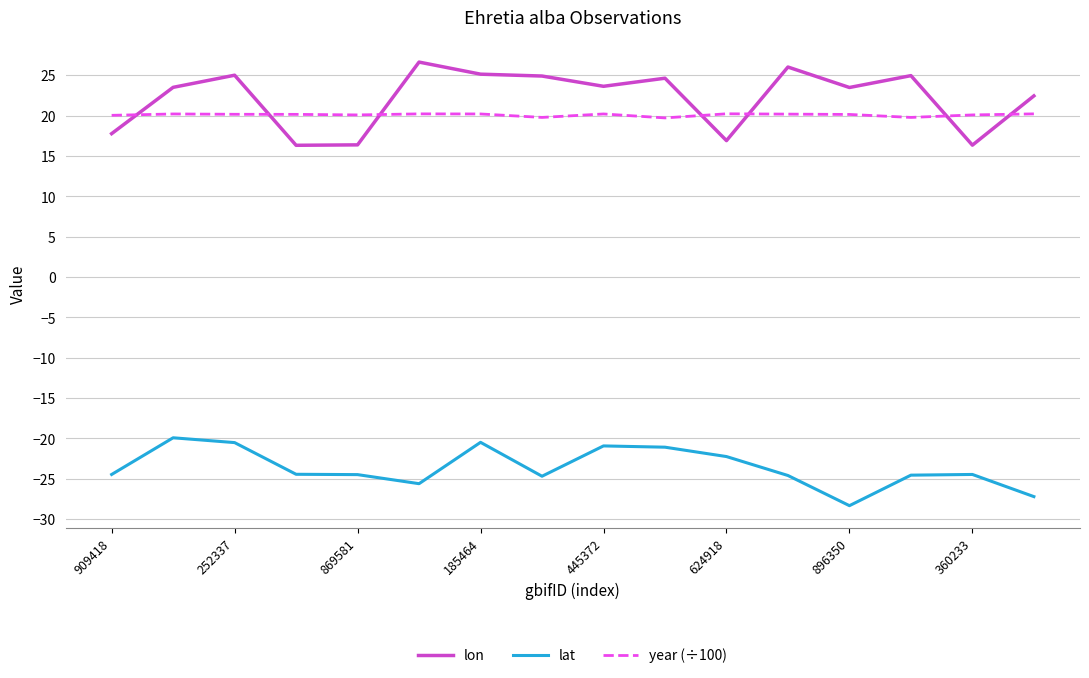

In lat, how many points are higher than both neighbors (excluding endpoints)?

4